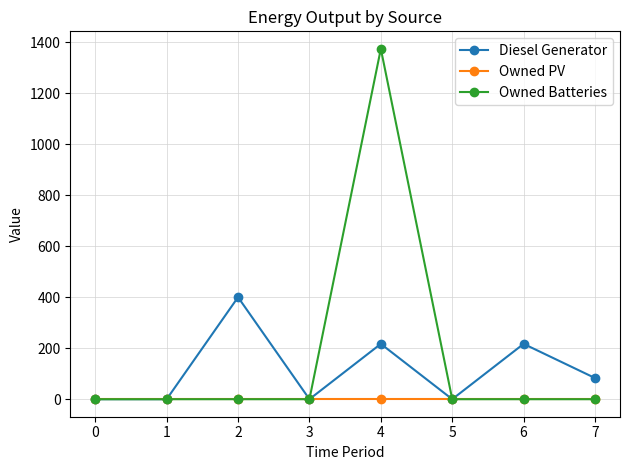

At how many categories does at least one series exceed 806?

1